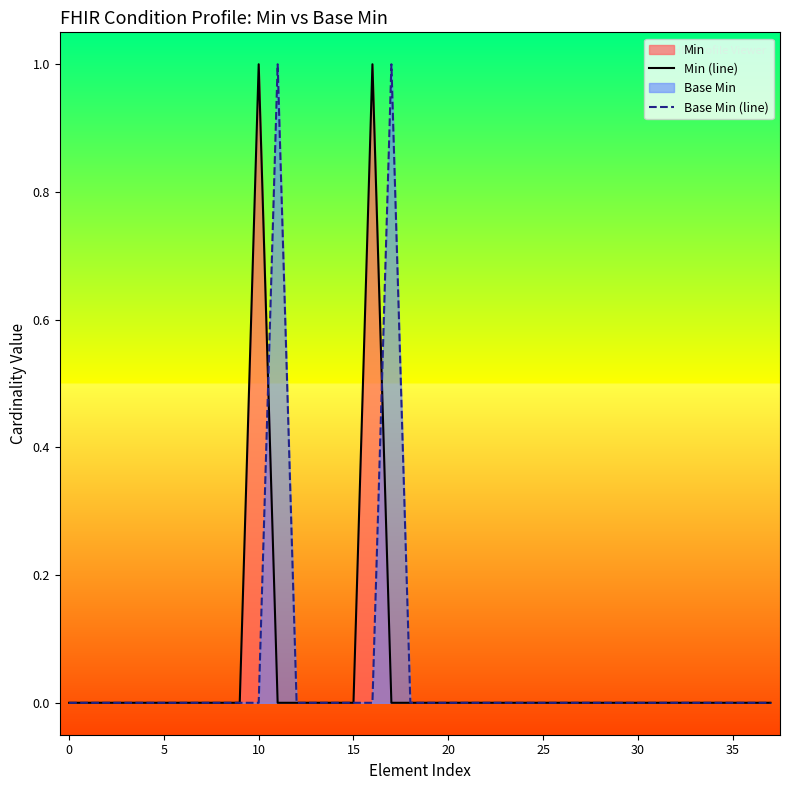

Is it true that Base Min (line) equals 0 at 18?

True